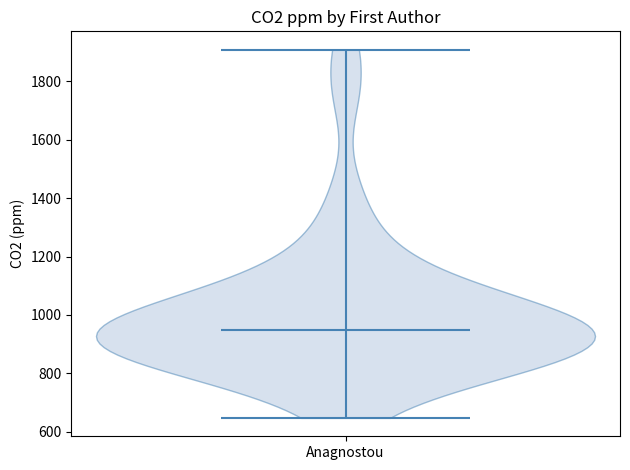

Read this violin plot against the y-axis: where its median line is, and the lowest and highest points the violin reaches. The values are not printed on the chart, so give them approximately, as read against the axis.

median line 940, lowest point 640, highest point 1900